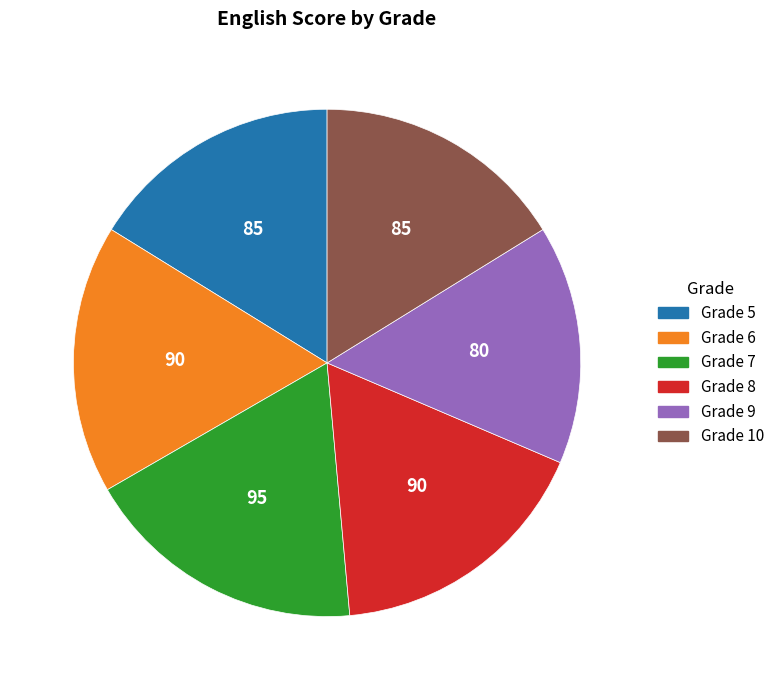

True or false: Grade 5 accounts for 9% of the total.

False